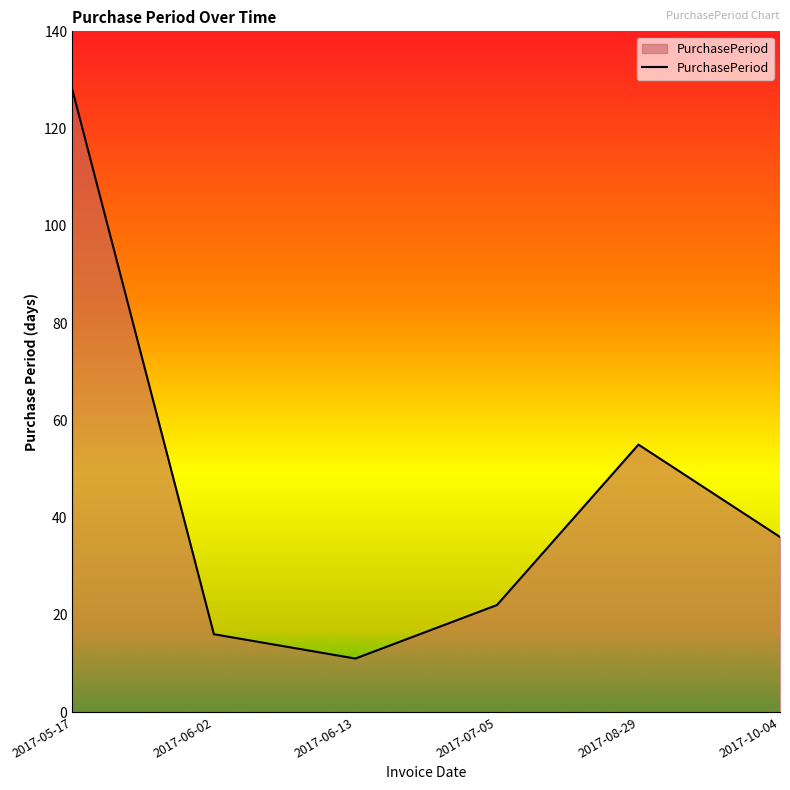

Reading left to right, transcribe all the data shown in this chart.

128	16	11	22	55	36